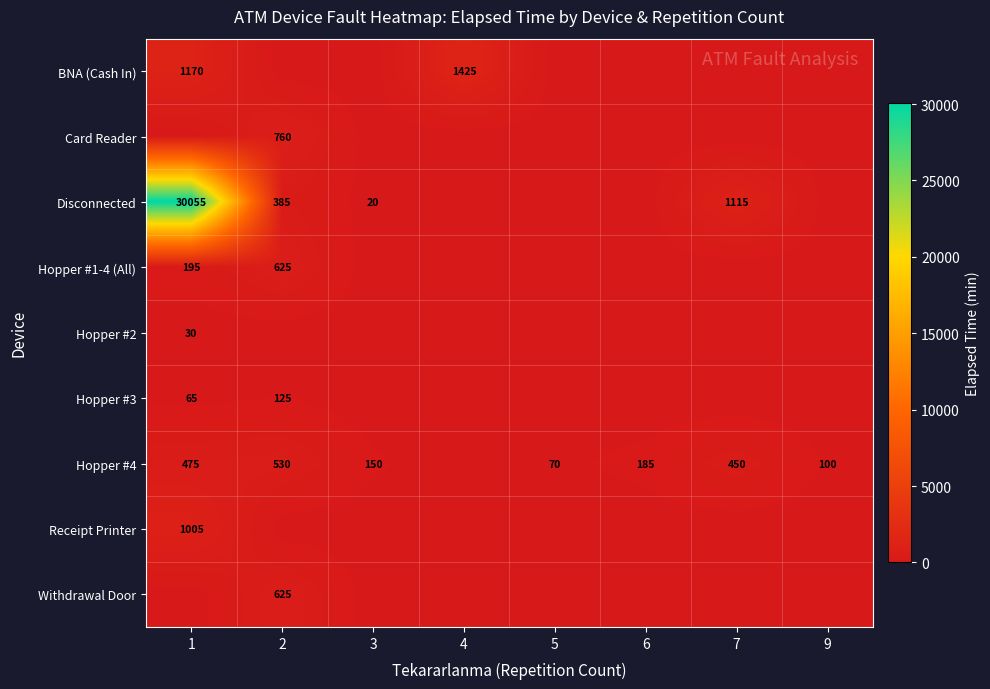

What is the sum of the Disconnected values at 3 and 1?

30075